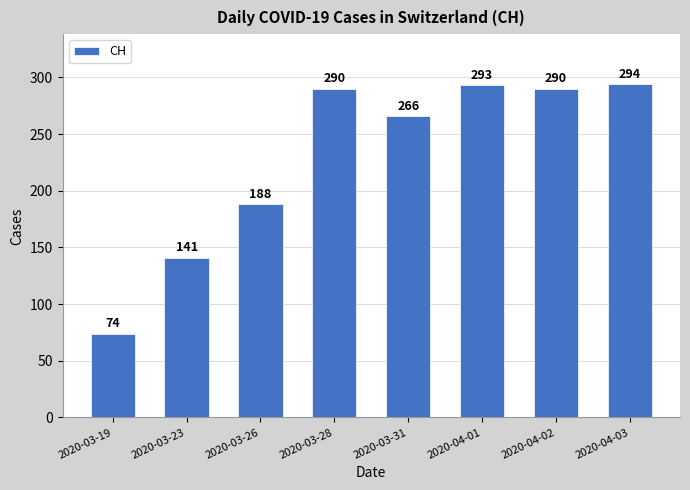

What is the difference between the maximum and minimum values?

220